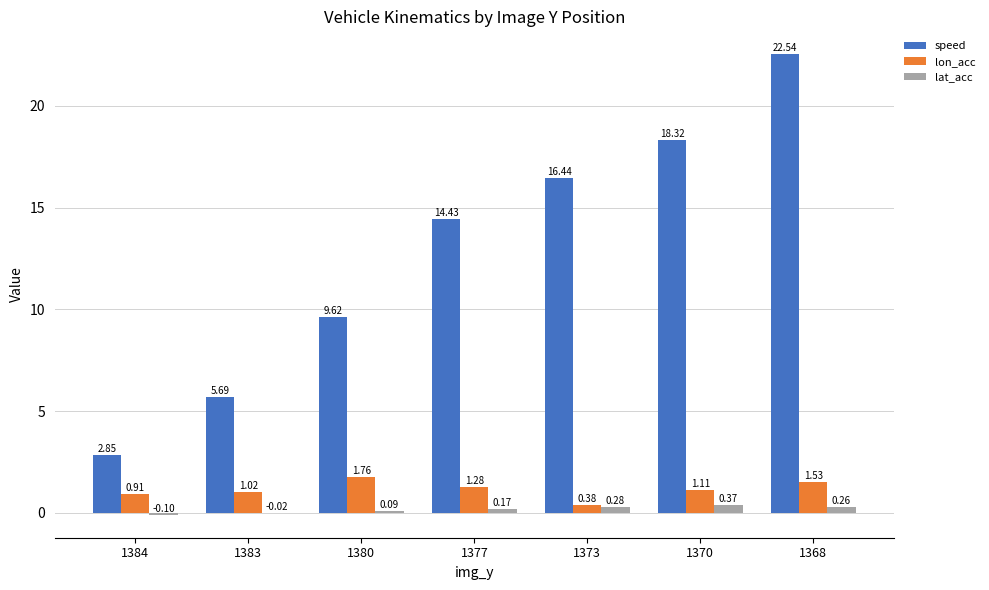

Which series has the largest total across all categories?

speed